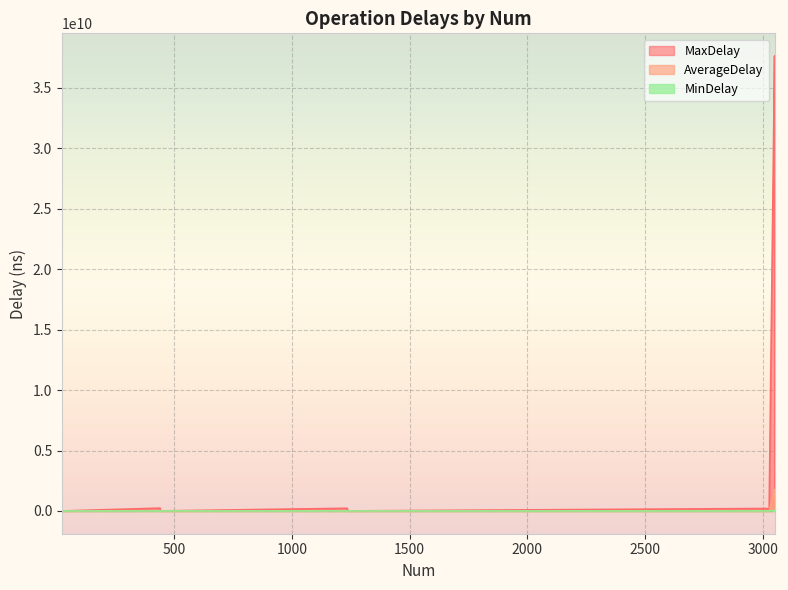

Is it true that AverageDelay equals 94157.2 at getBlockLocations?

False